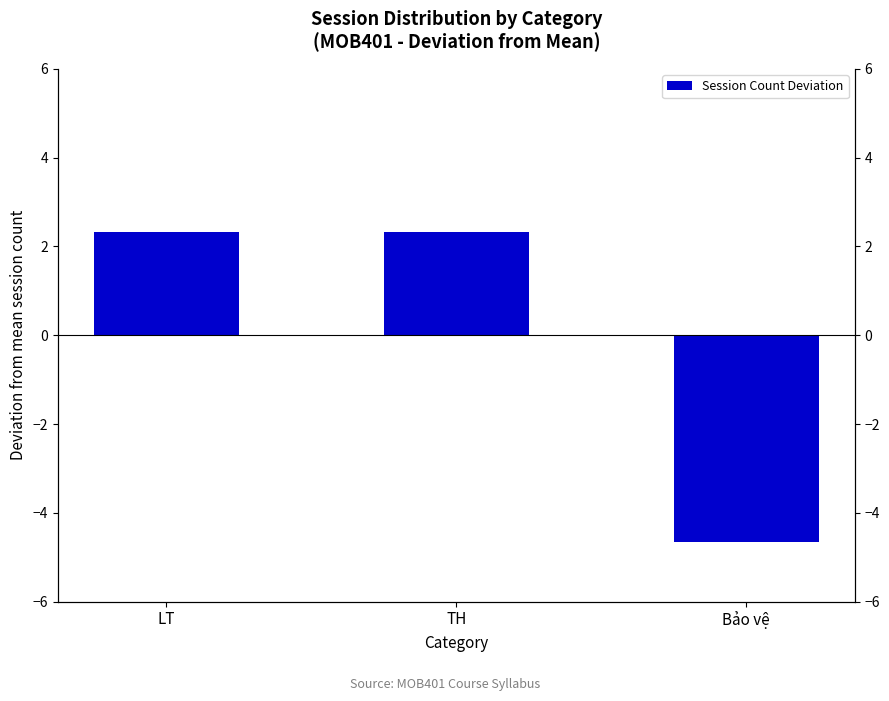

Reading left to right, extract all data points from this chart.

2.3	2.3	-4.7